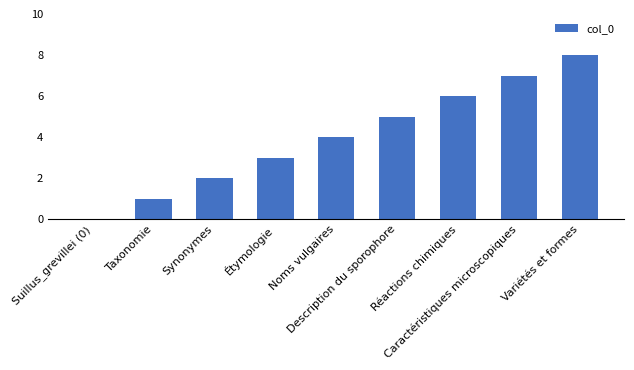

Reading left to right, extract all data points from this chart.

0	1	2	3	4	5	6	7	8